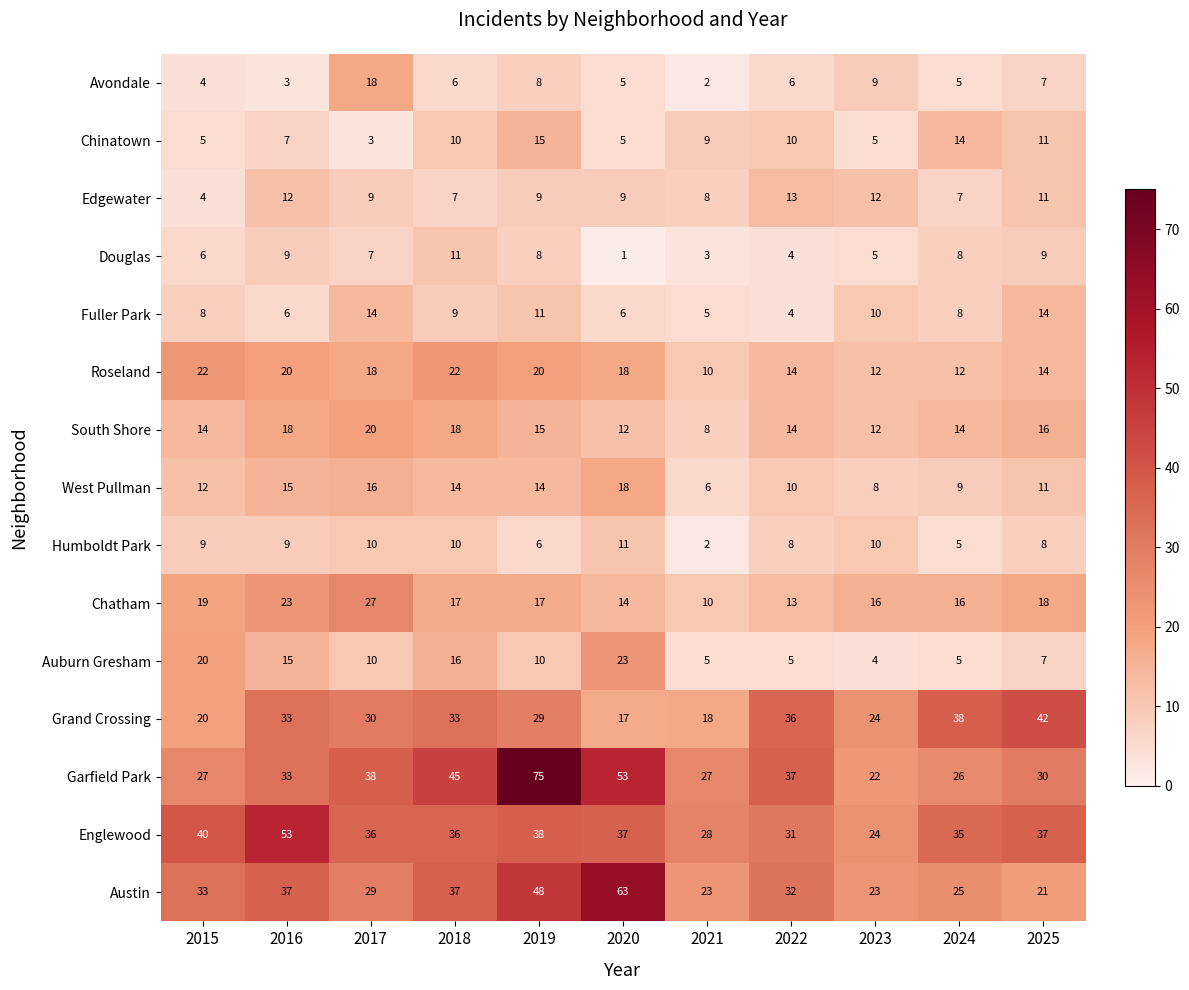

What is the greatest value displayed?

75